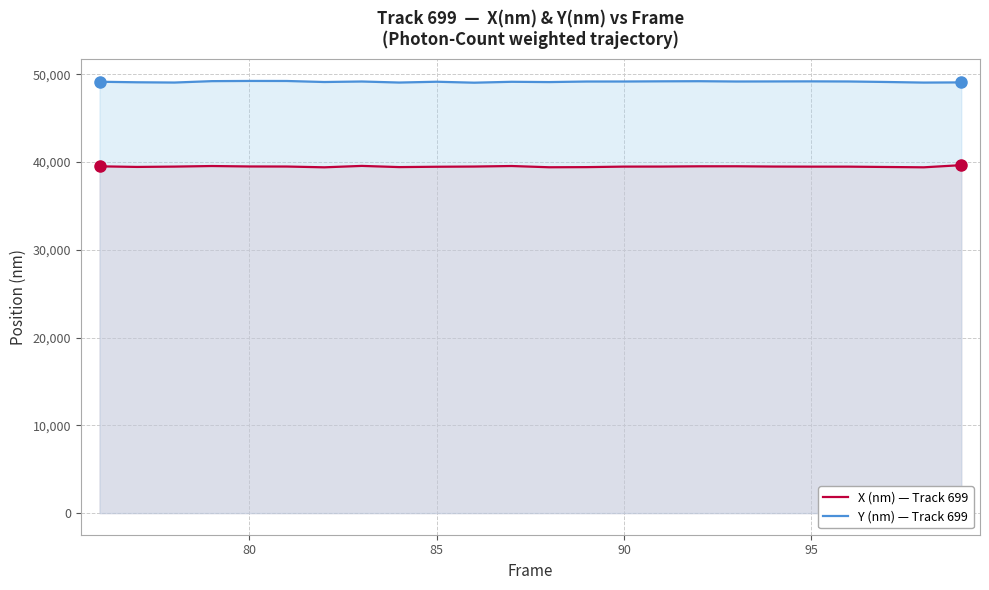

True or false: Y (nm) — Track 699 and X (nm) — Track 699 intersect in this chart.

False